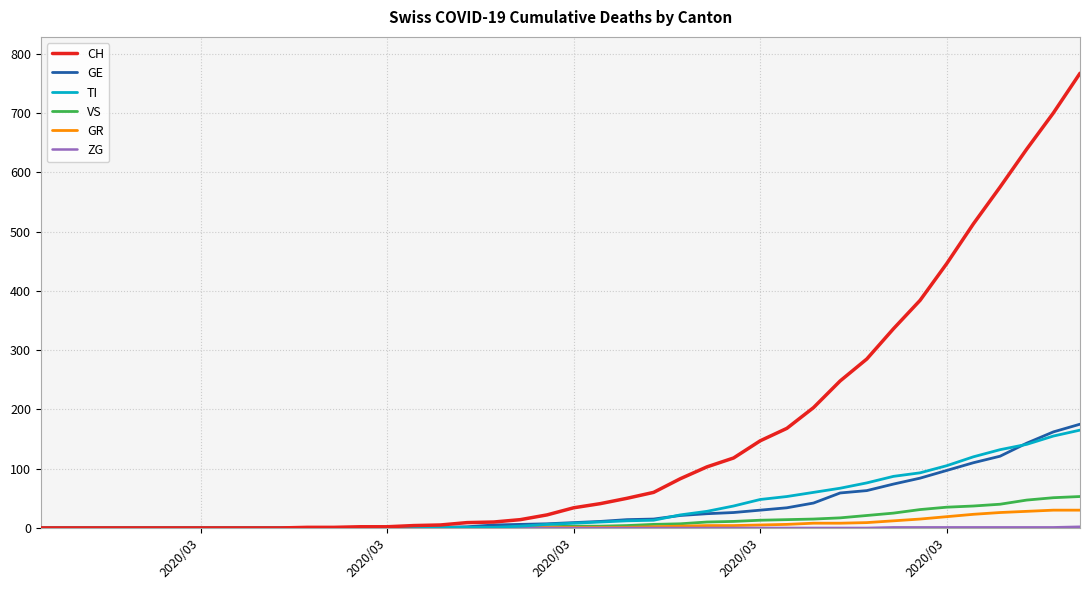

Which series has the largest total across all categories?

CH